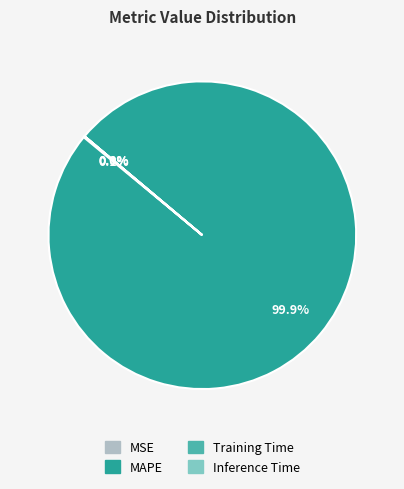

To the nearest percent, what portion does MAPE represent?

100%